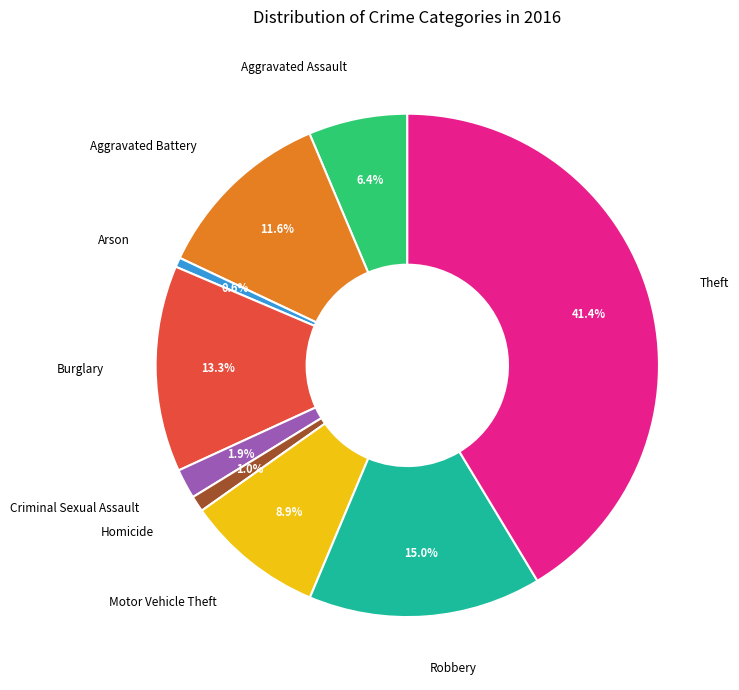

Is there any slice that represents more than half of the pie?

No